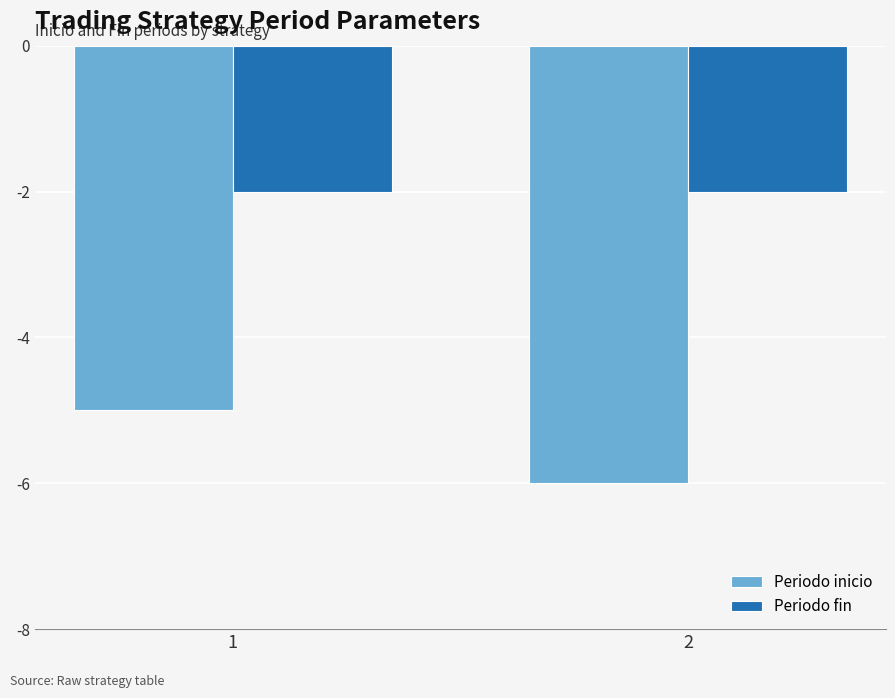

Which series has the largest range (max minus min)?

Periodo inicio